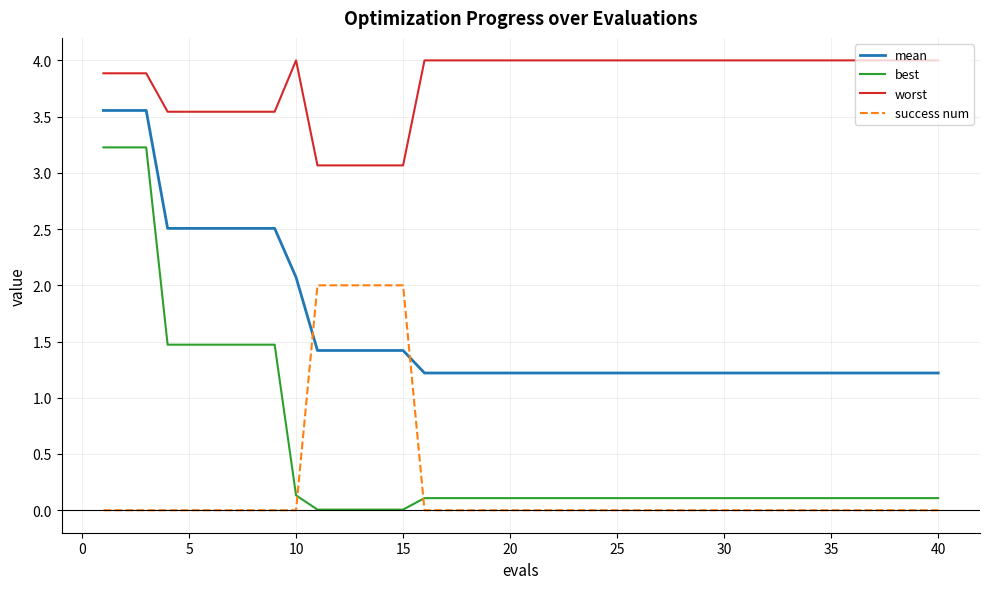

What are all the series names shown in the legend?

mean, best, worst, success num